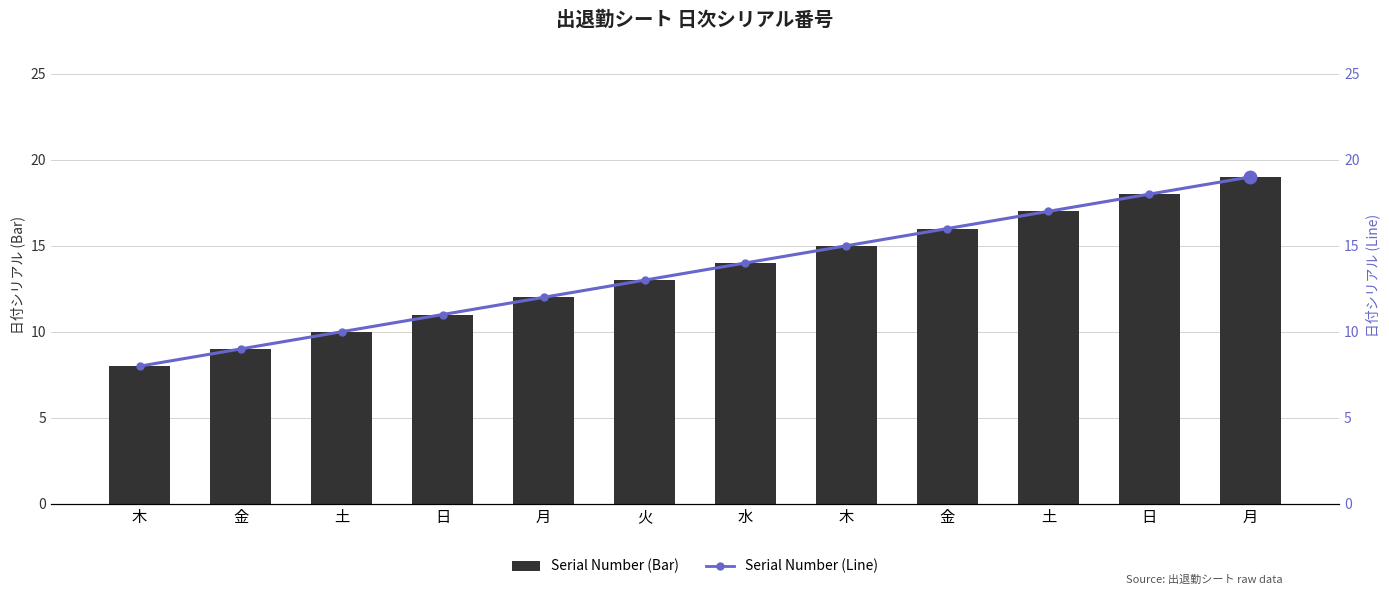

What are all the series names shown in the legend?

Serial Number (Bar), Serial Number (Line)